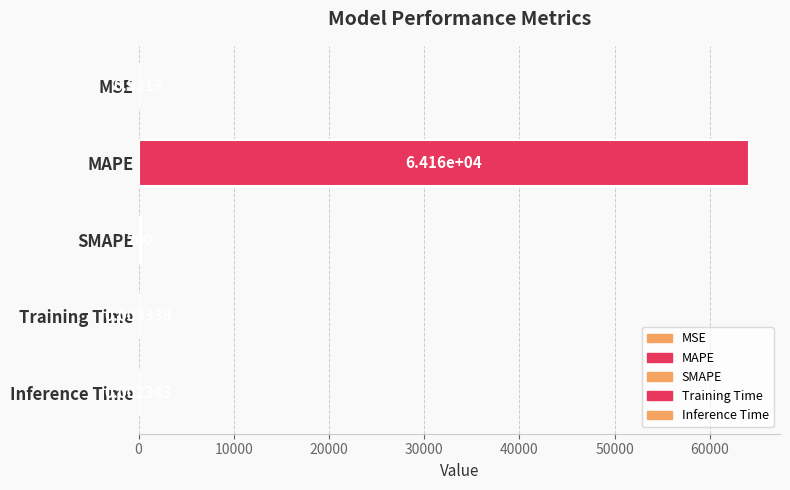

Which label corresponds to the largest value in the chart?

MAPE